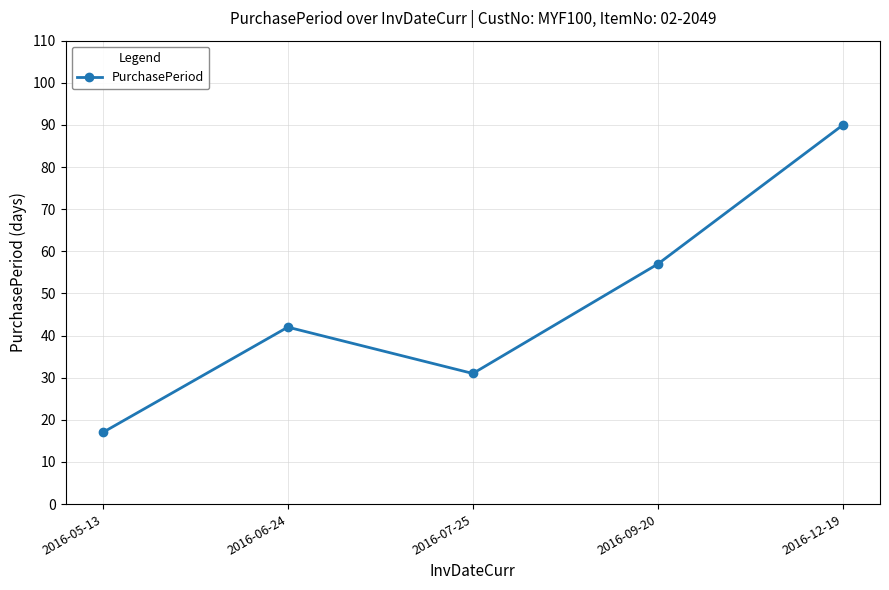

Reading right to left, what are all the values shown in this chart?

90	57	31	42	17